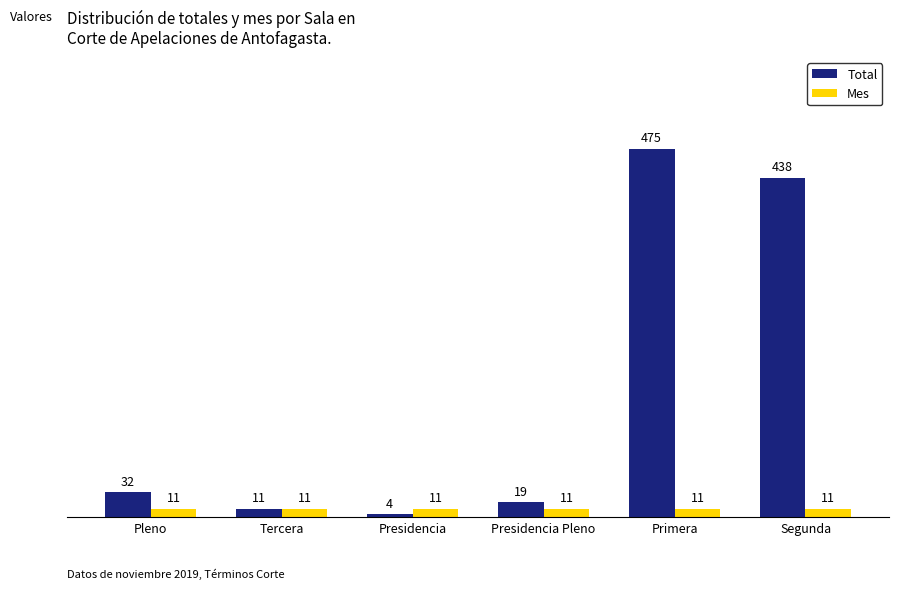

How many bars are there in total?

12